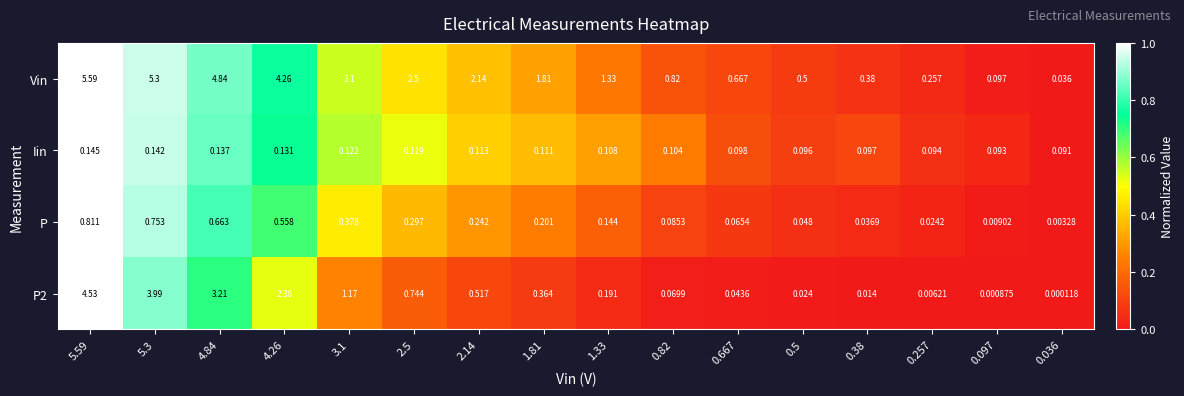

Which series has the largest total across all categories?

Vin